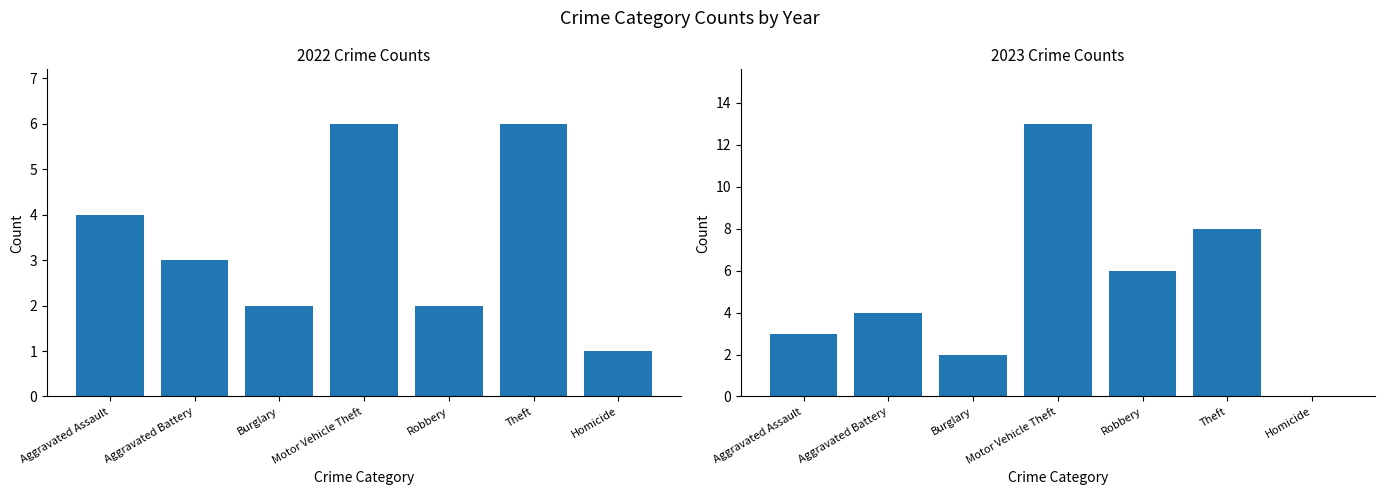

How many data points in 2022 are above 3?

3